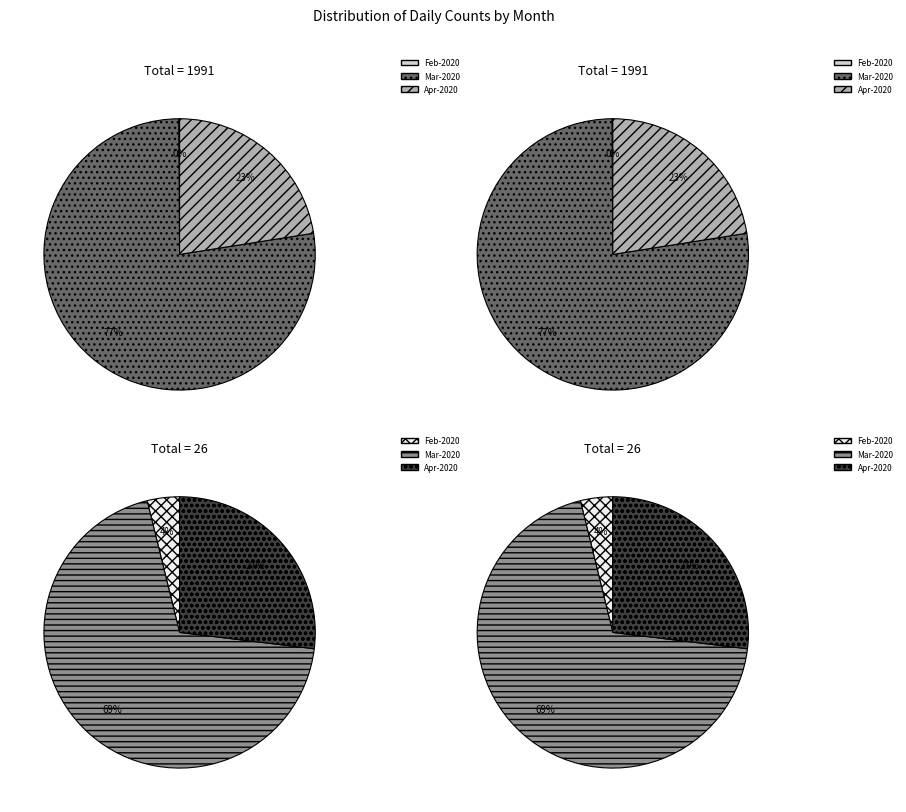

To the nearest percent, what is the difference between the 3 and 34 slice percentages?

8%